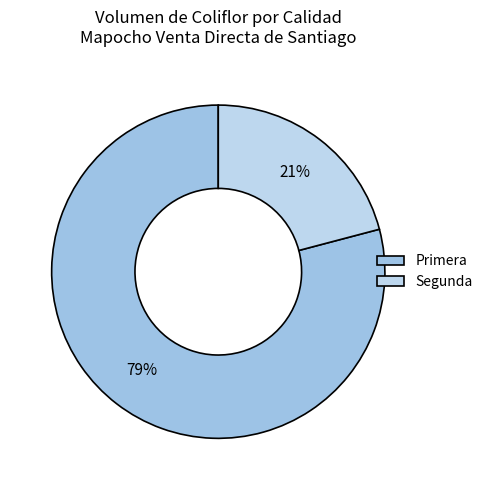

To the nearest percent, what is the average slice percentage?

50%